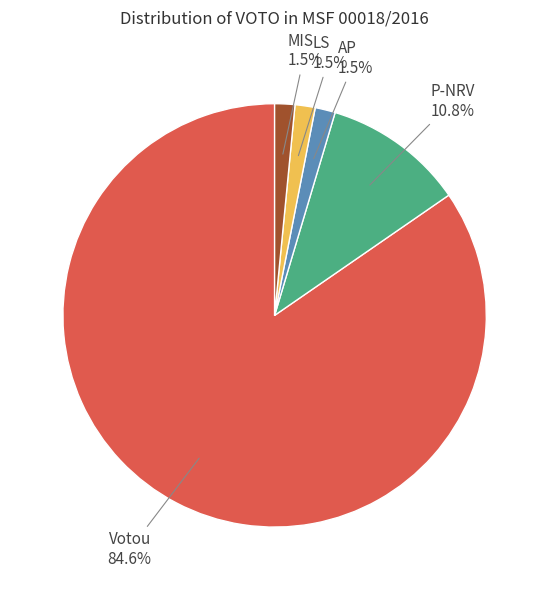

What is the largest slice in the pie chart?

Votou